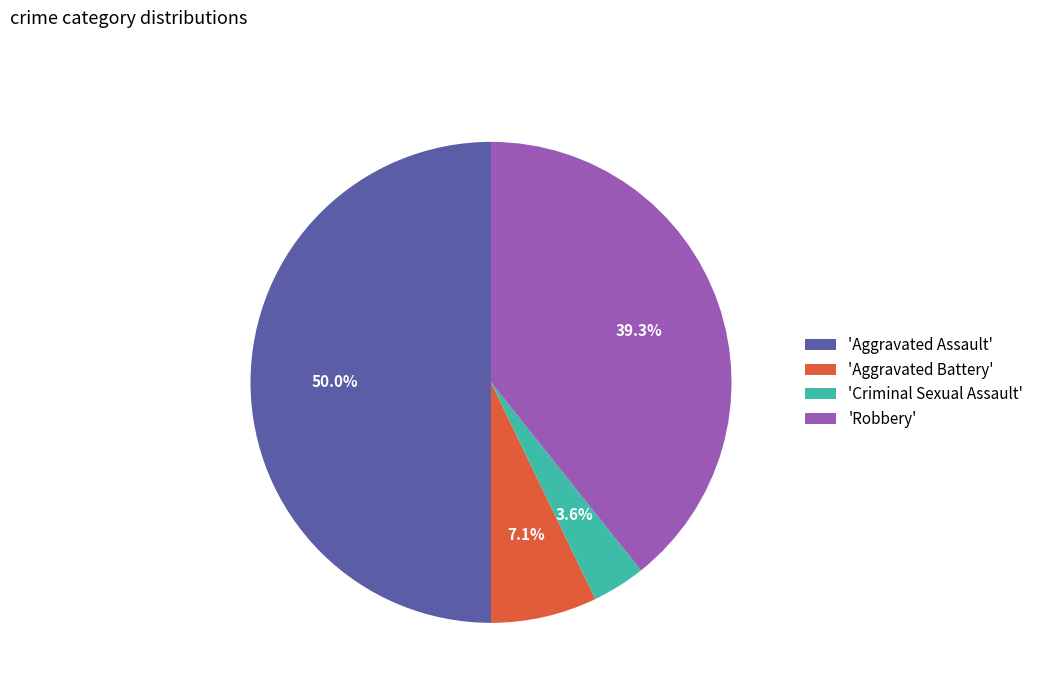

How much of the chart is everything except 'Aggravated Battery'?

92.9%